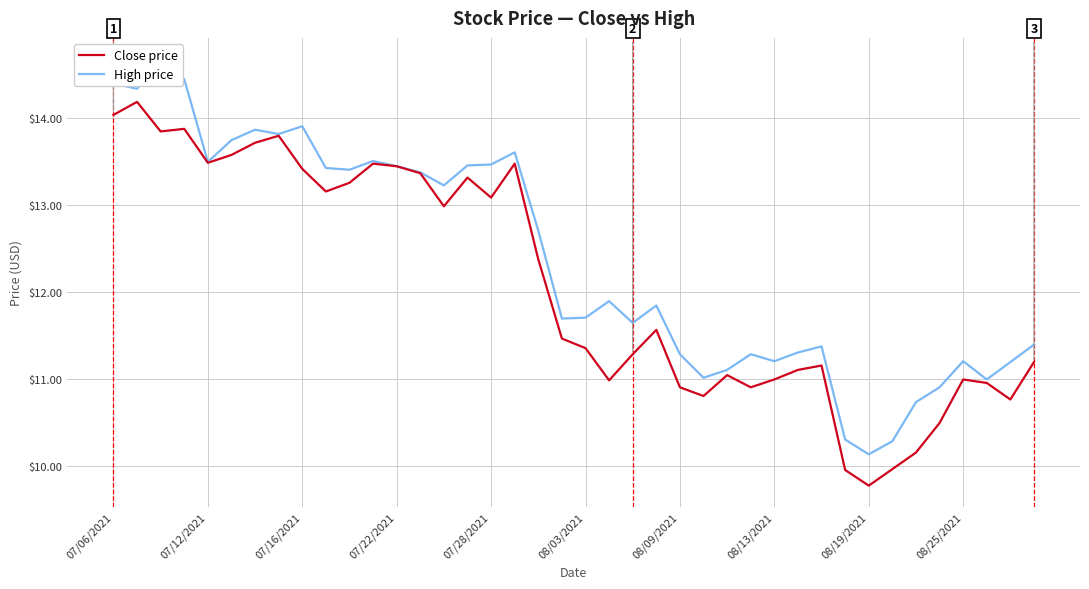

Is this an area chart (filled region under the line)?

No